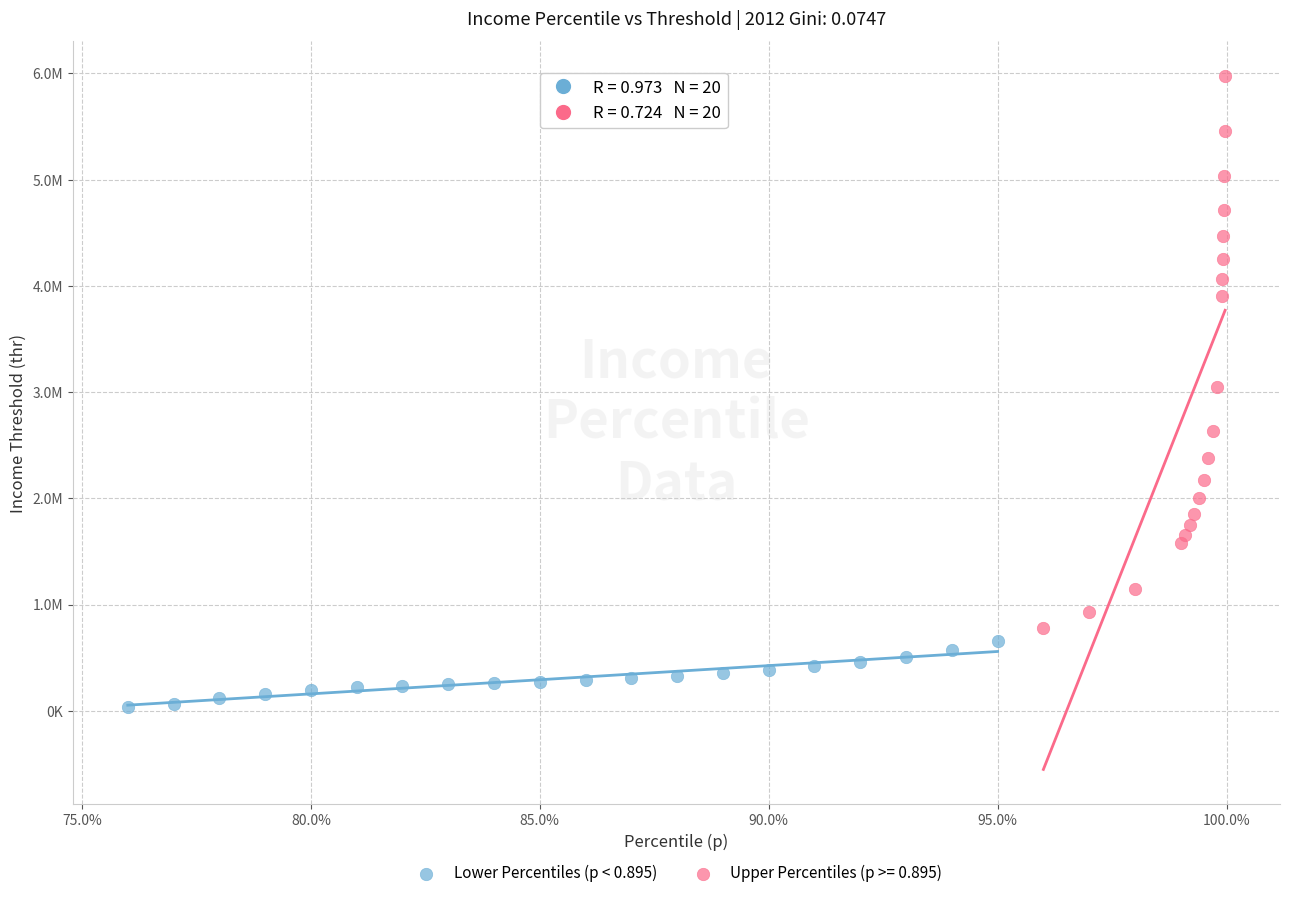

What are all the series names shown in the legend?

Lower Percentiles (p < 0.895), Upper Percentiles (p >= 0.895)